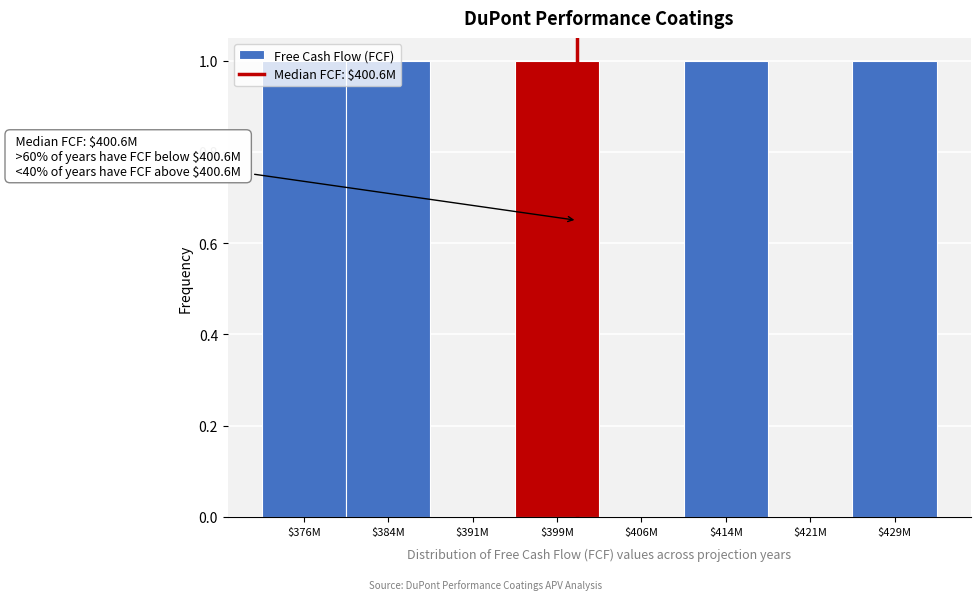

The chart shows a value of 1 at $429M. True or false?

True